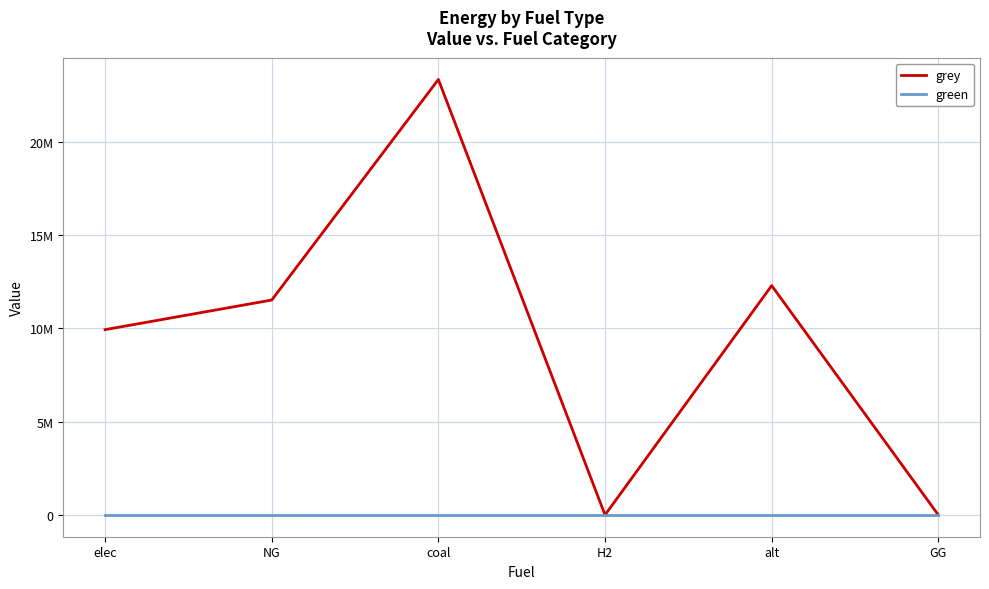

The grey series shows 5669894.7 at elec. True or false?

False